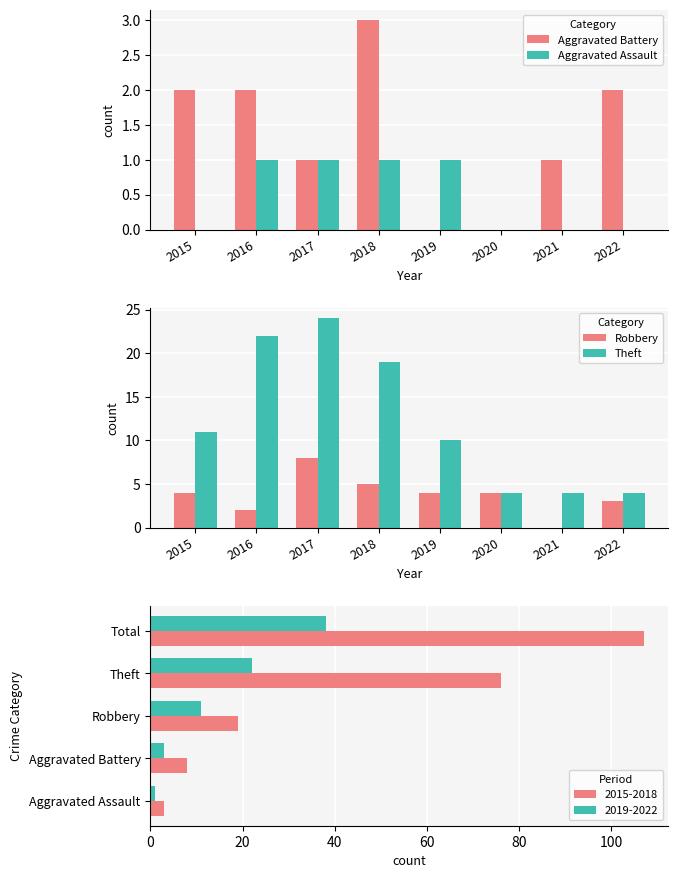

Between 2022 and 2020, which is larger?

2022